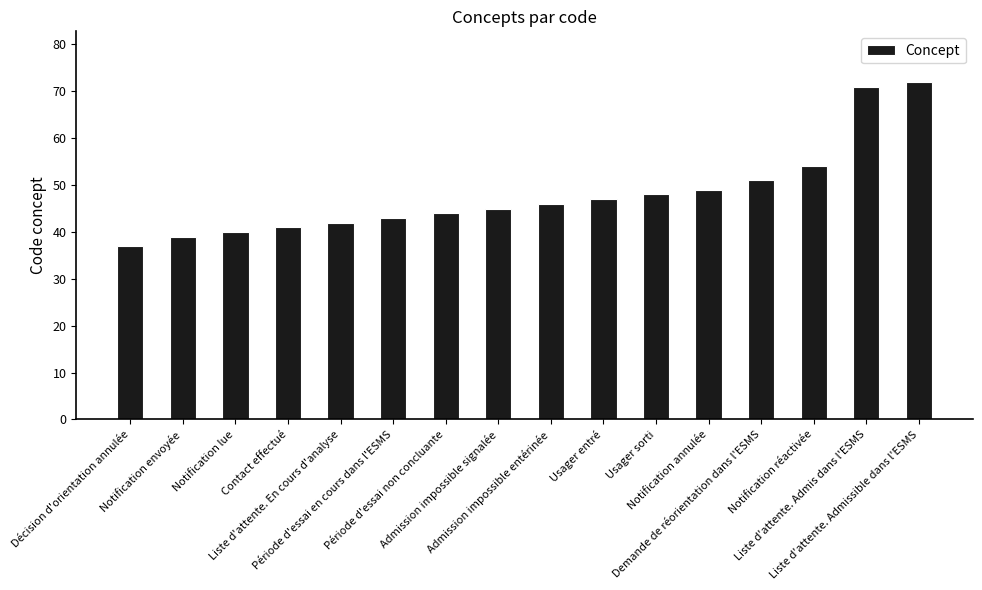

Which category has the highest value across all series?

Liste d'attente. Admissible dans l'ESMS